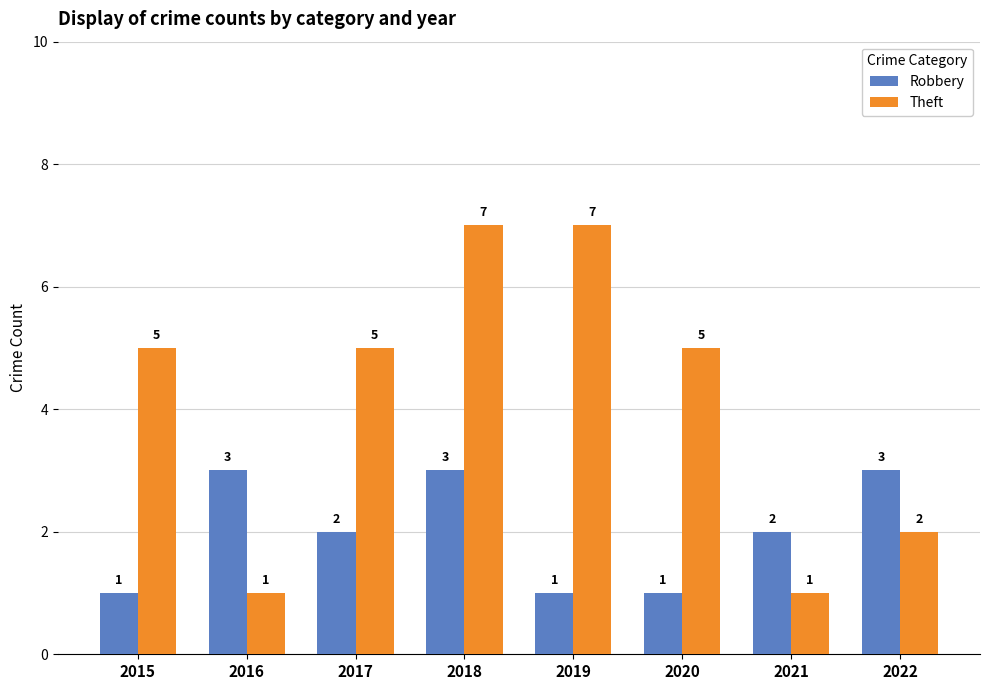

Which series has the largest total across all categories?

Theft